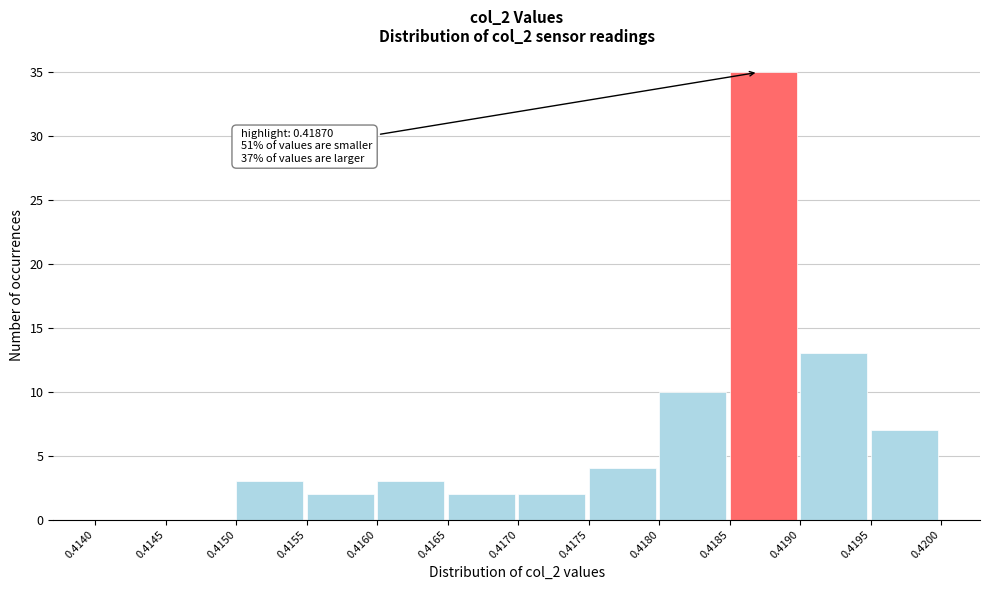

Which range on the x-axis has the tallest bar?

0.4185 to 0.4190